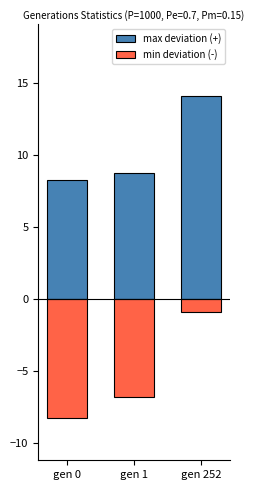

What is the maximum value for min deviation (-)?

-0.9